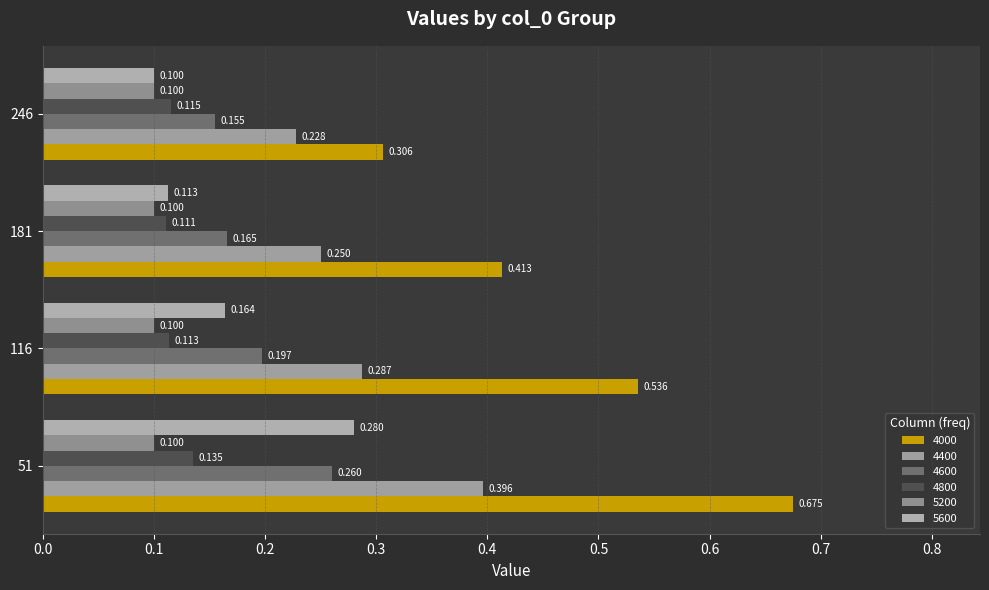

The 4000 series shows 0.1 at 246. True or false?

False